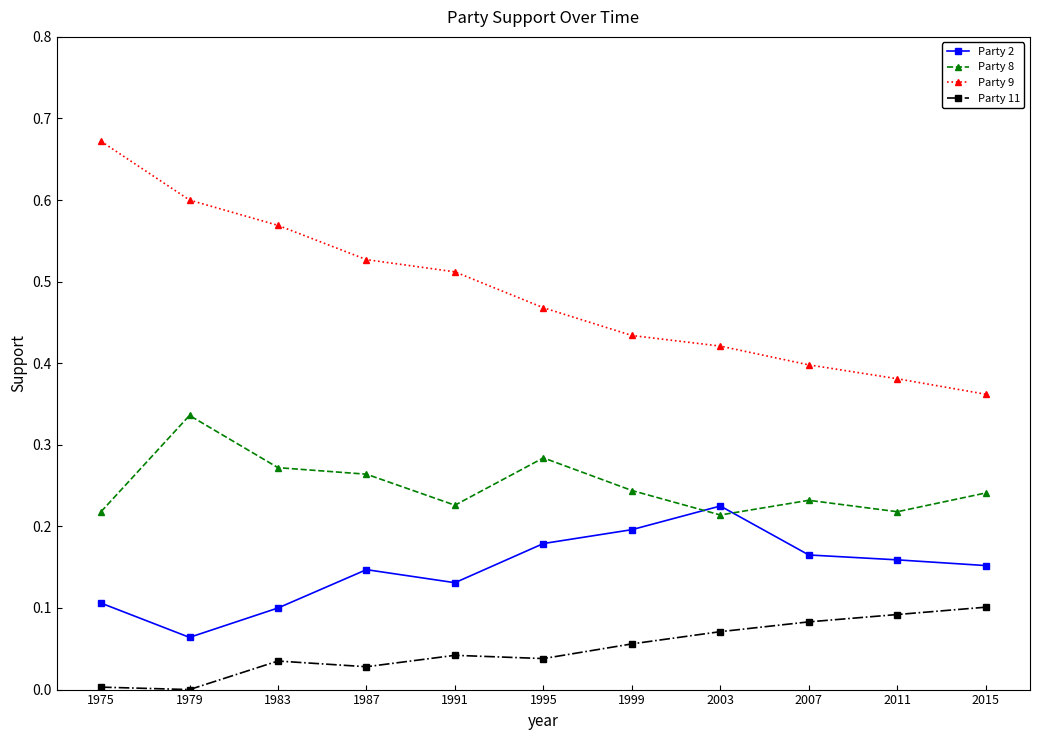

Which series has the largest range (max minus min)?

Party 9